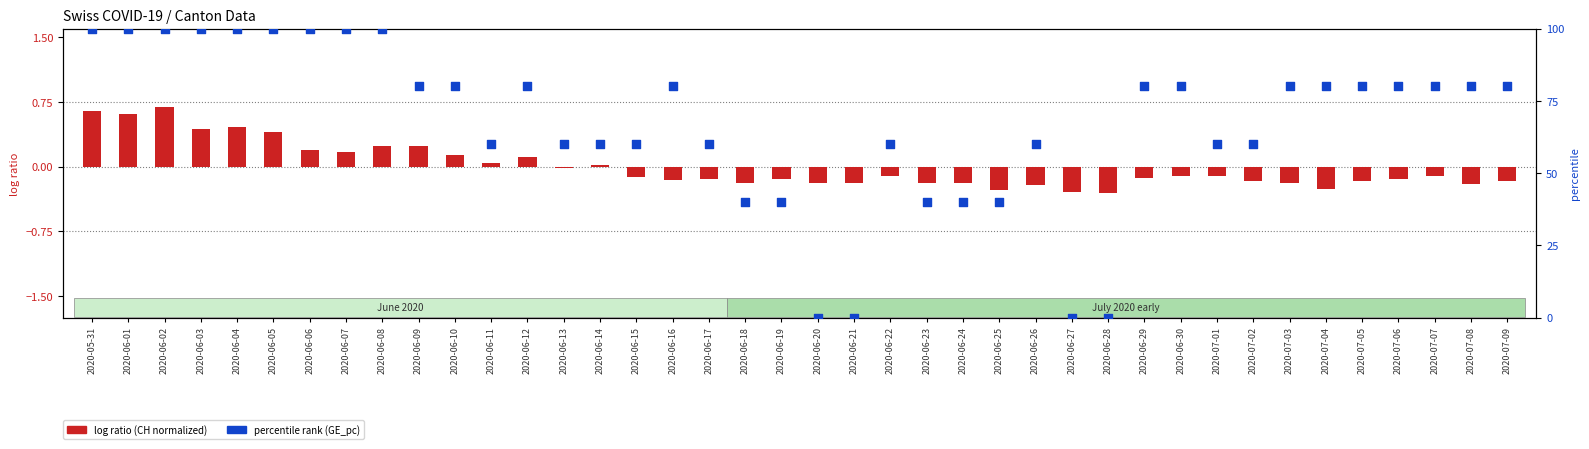

What are all the series names shown in the legend?

log ratio (CH normalized), percentile rank (GE_pc)